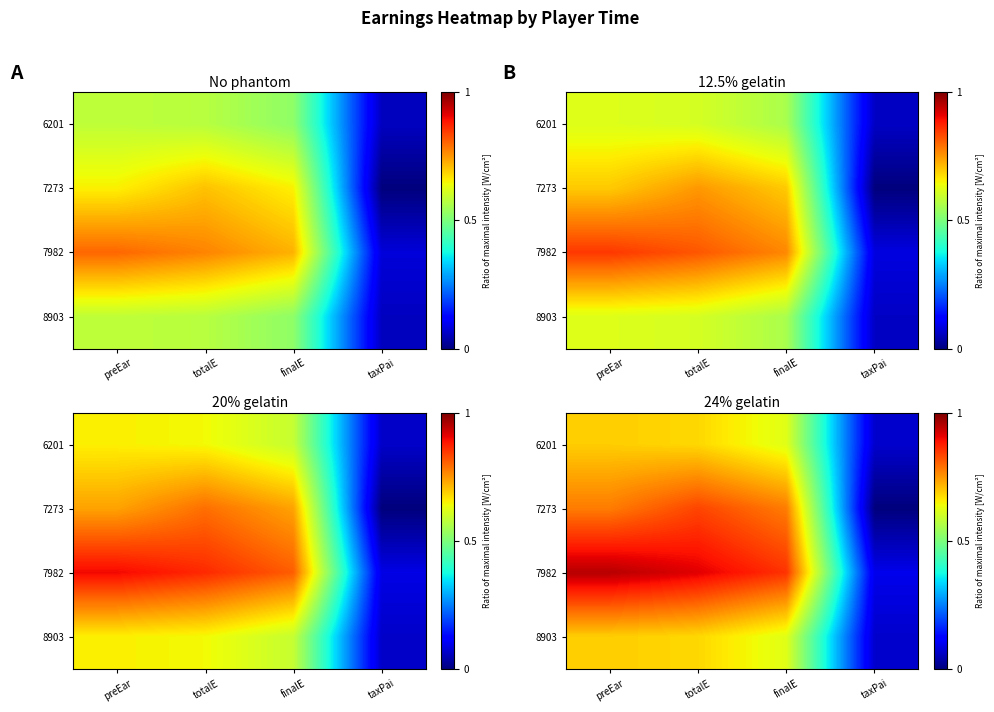

What is the total value across all series at preEar?

3.1